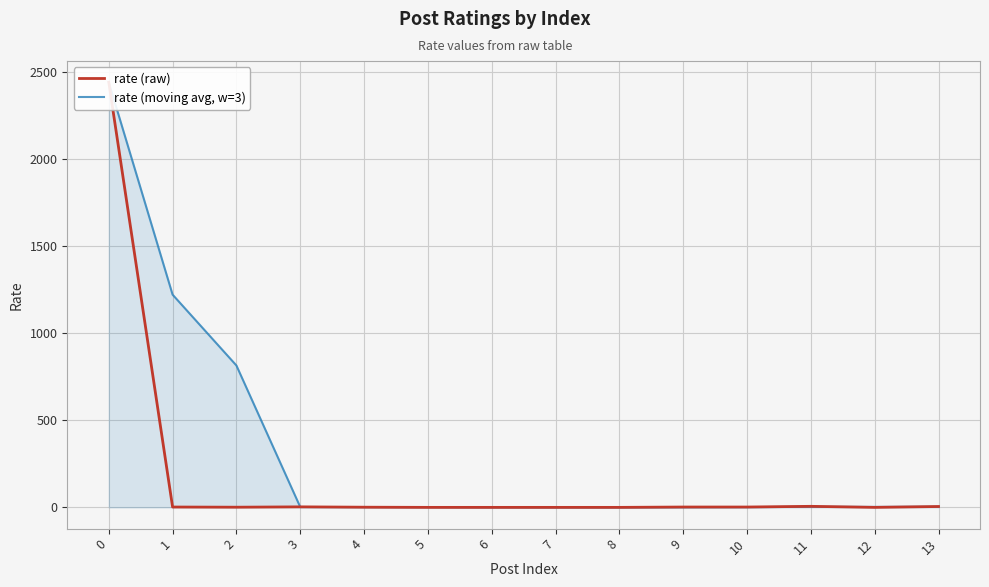

Is it true that rate (raw) equals -1346.9 at 5?

False